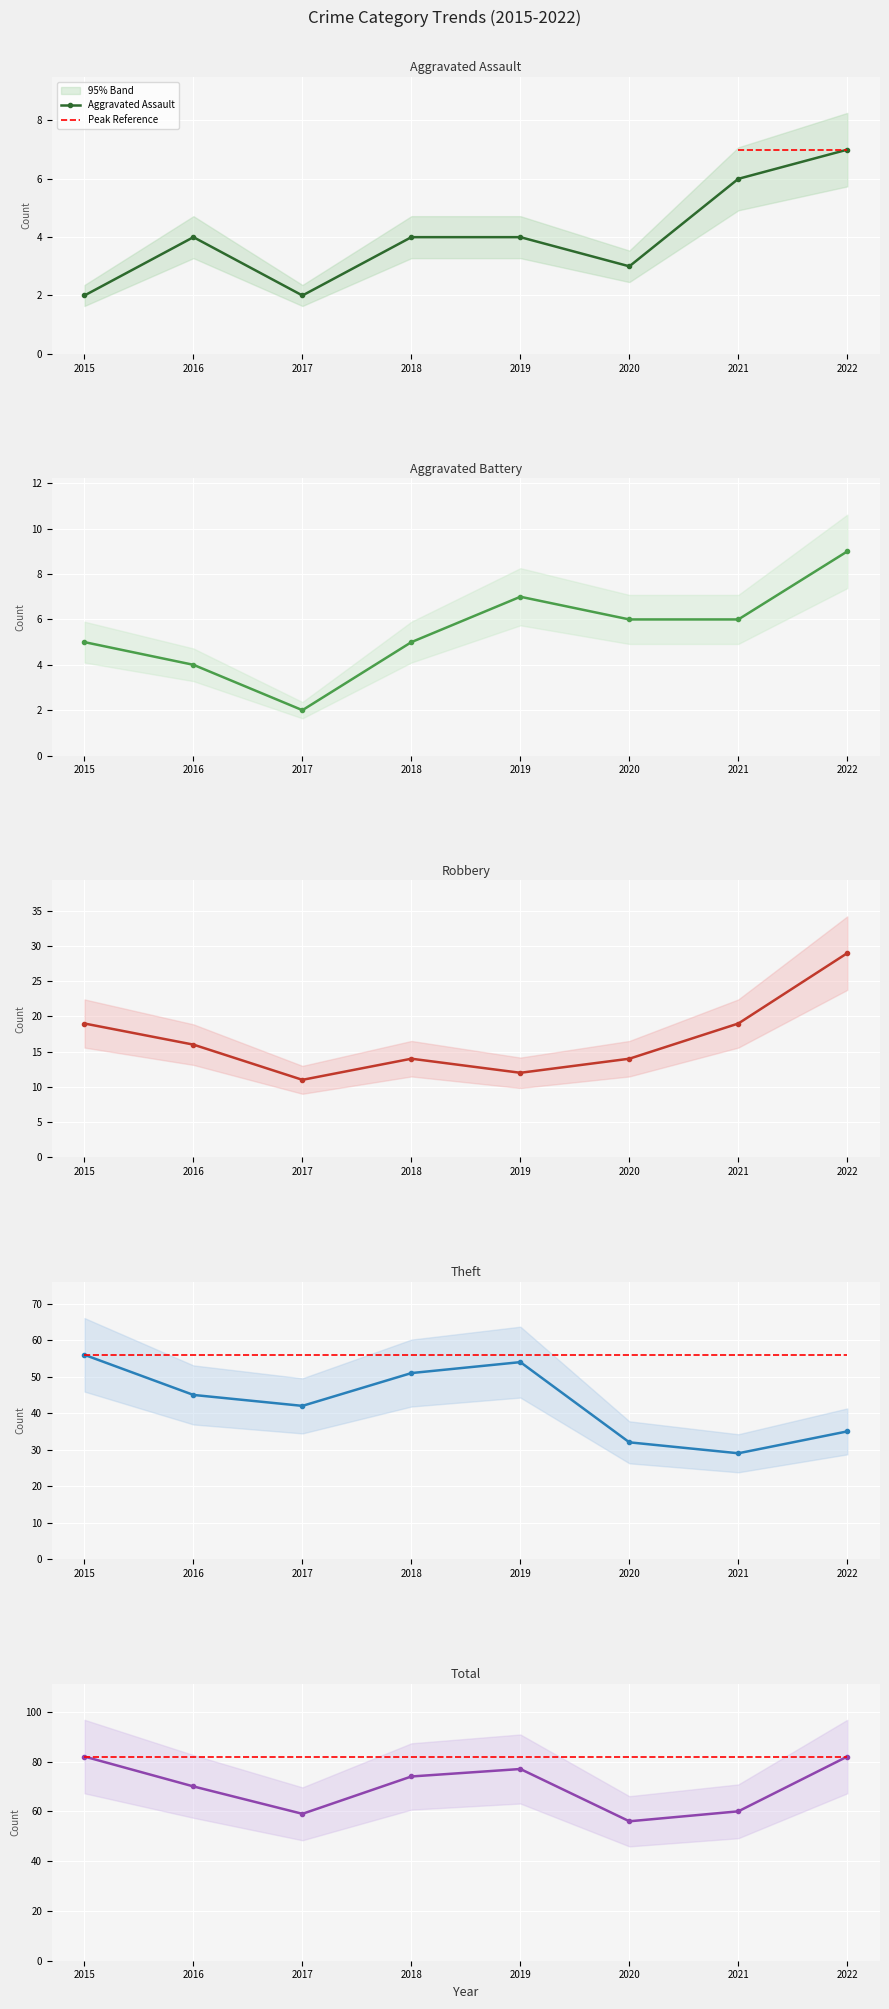

Between 2021 and 2022, which series saw the biggest shift?

Total